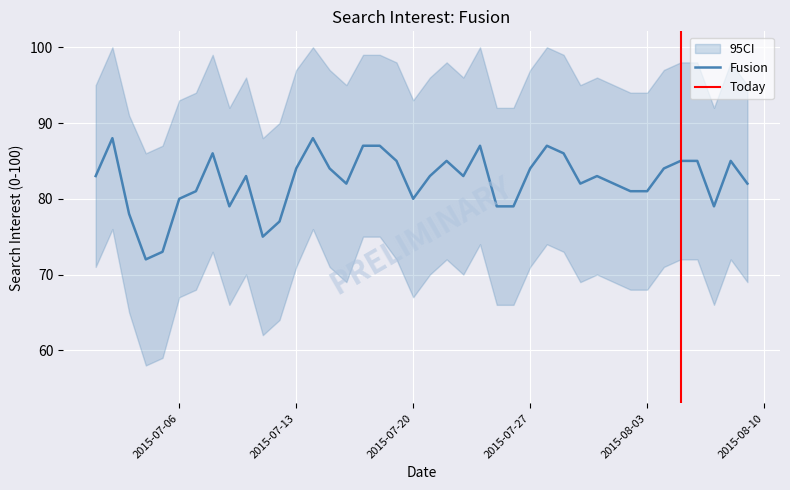

What is the approximate value at 2015/07/01, to the nearest 5?

85